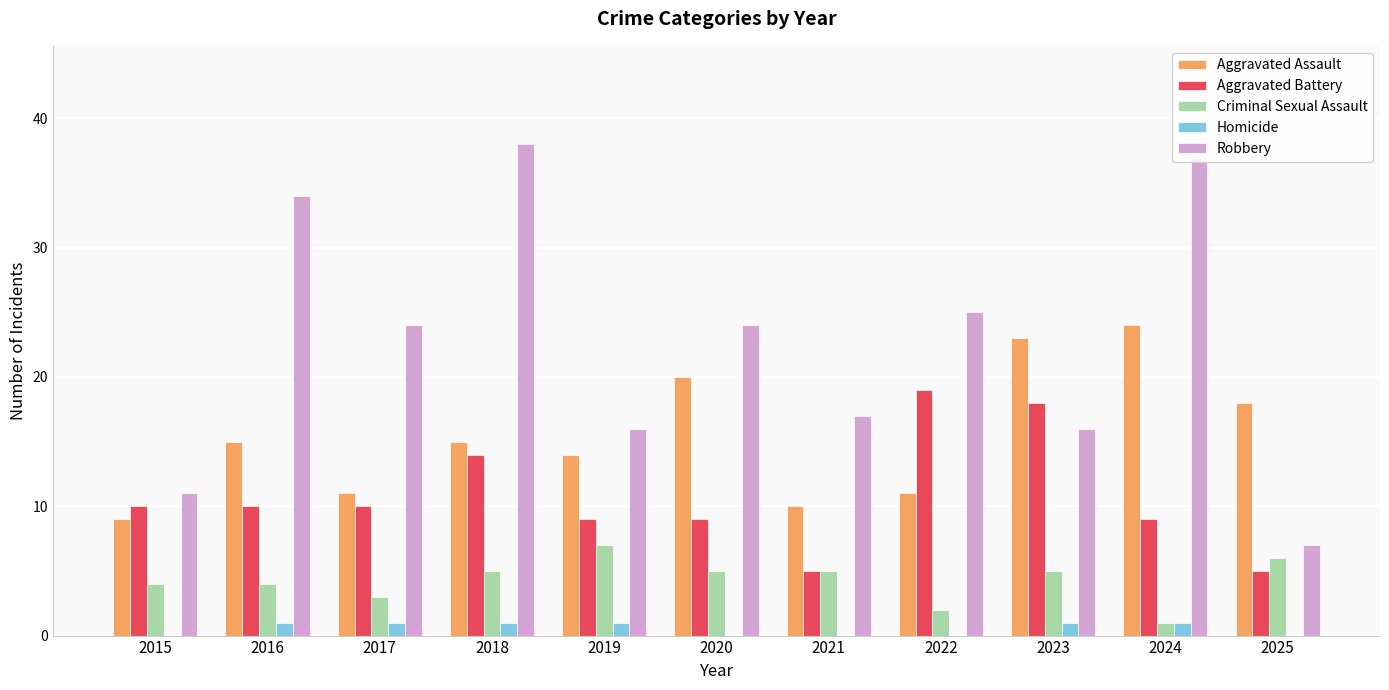

What is the total value across all series at 2017?

49